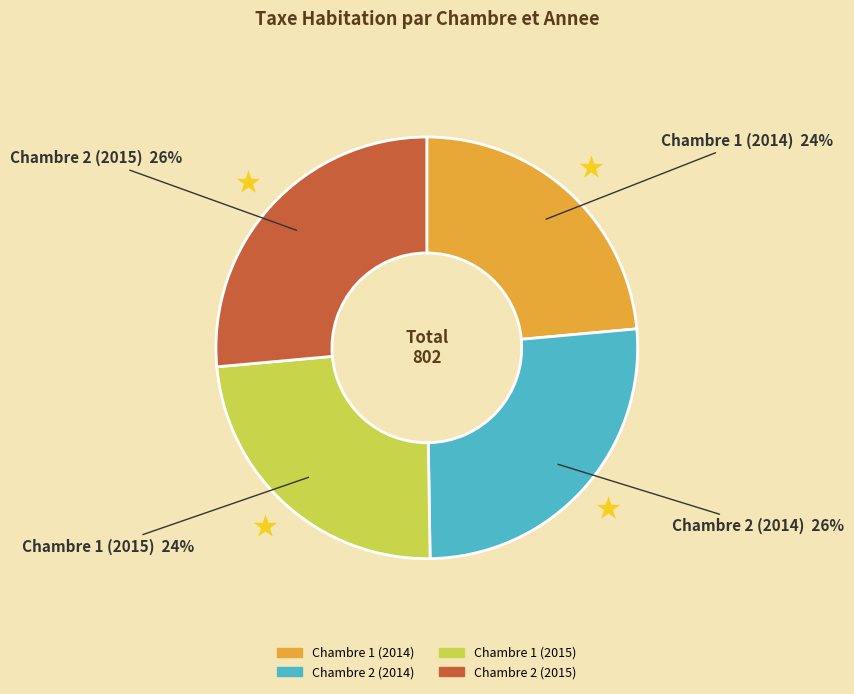

How many segments does this pie chart have?

4